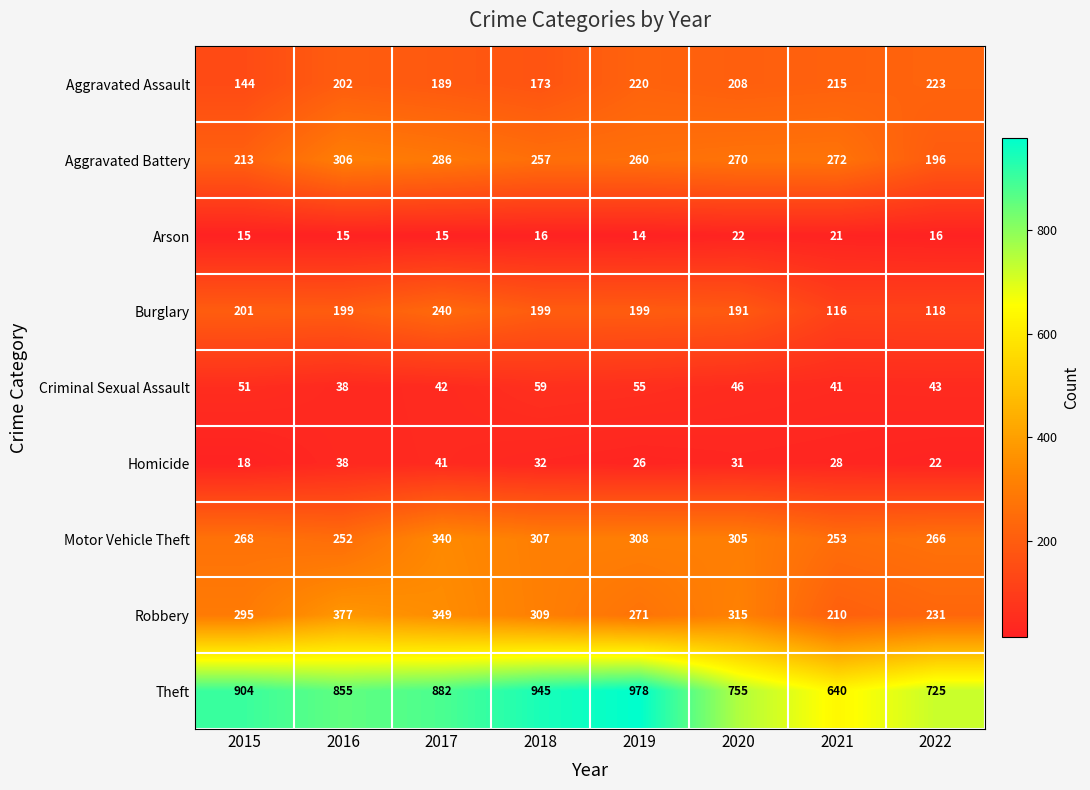

What is the difference between the Aggravated Assault values at 2022 and 2016?

21